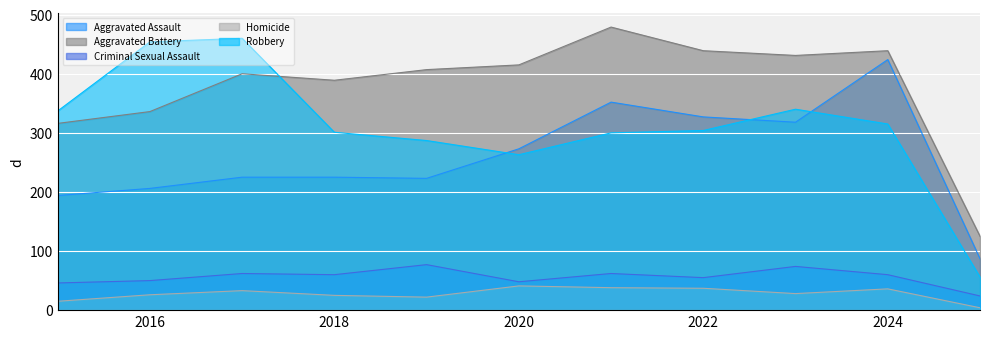

What is the value of the Criminal Sexual Assault point at the 8th from the left?

55